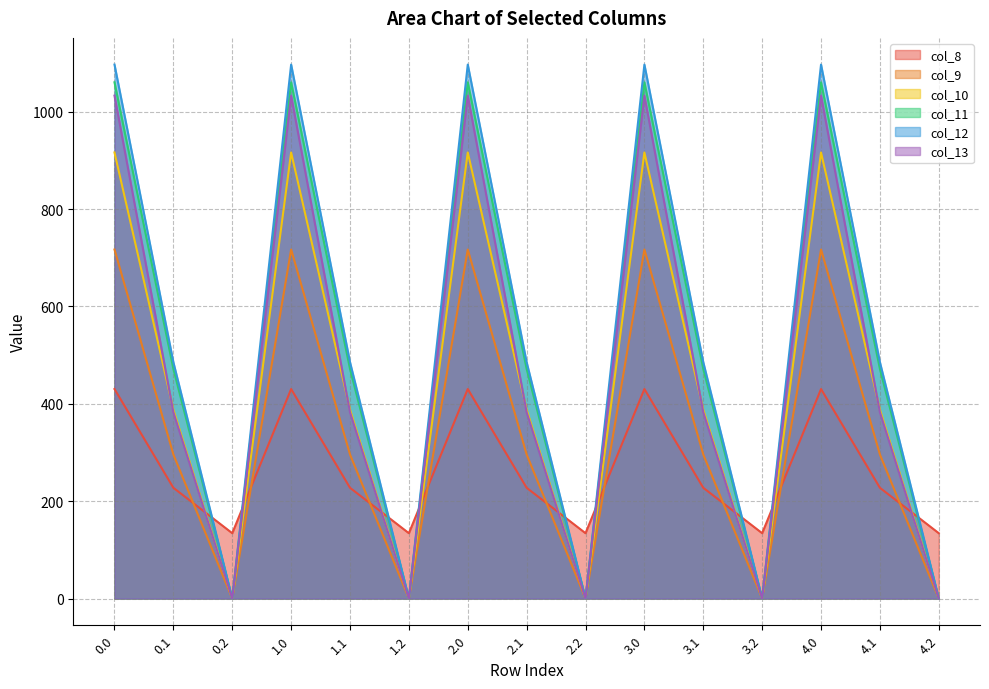

True or false: col_11 and col_12 cross at least once.

False